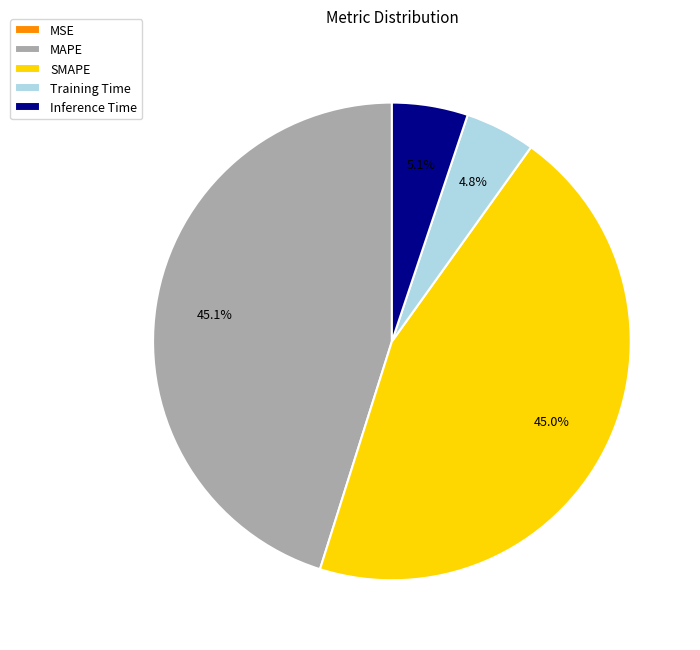

How much of the chart is everything except SMAPE?

55.0%